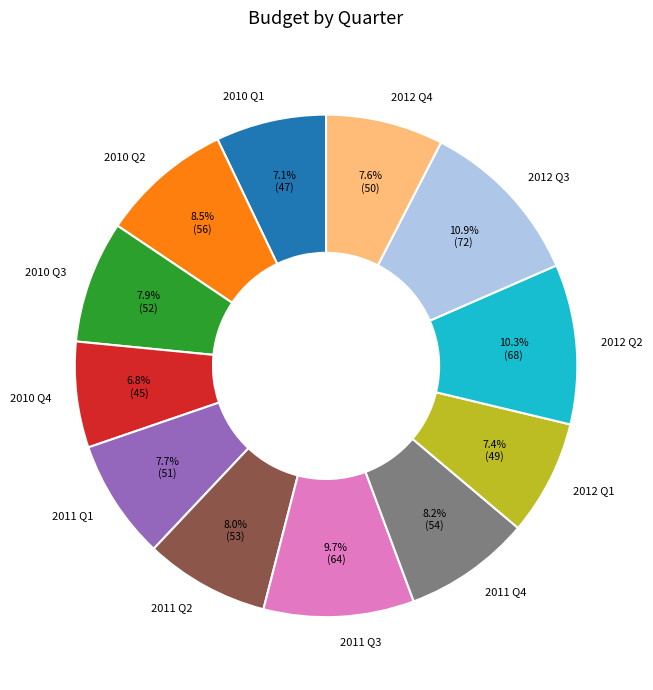

Does 2010 Q1 account for over 50% of the chart?

No